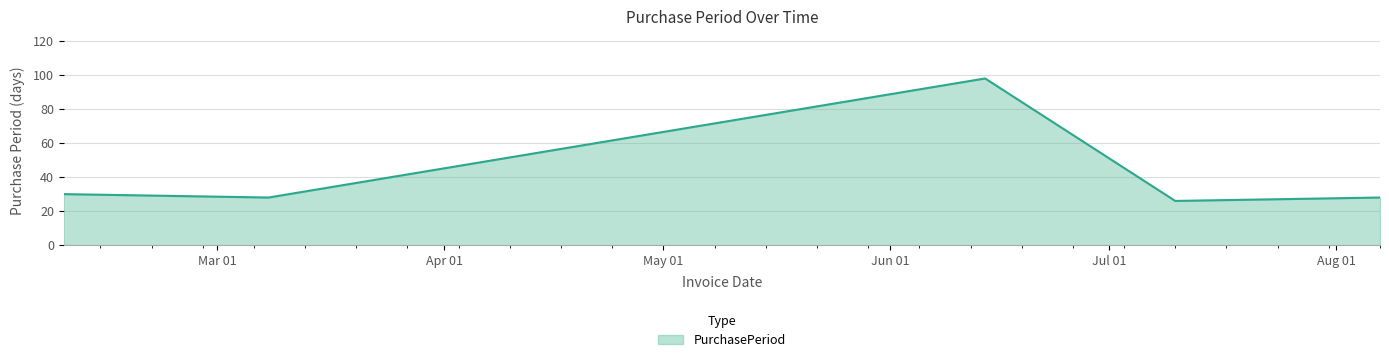

What is the difference between the maximum and minimum values?

72